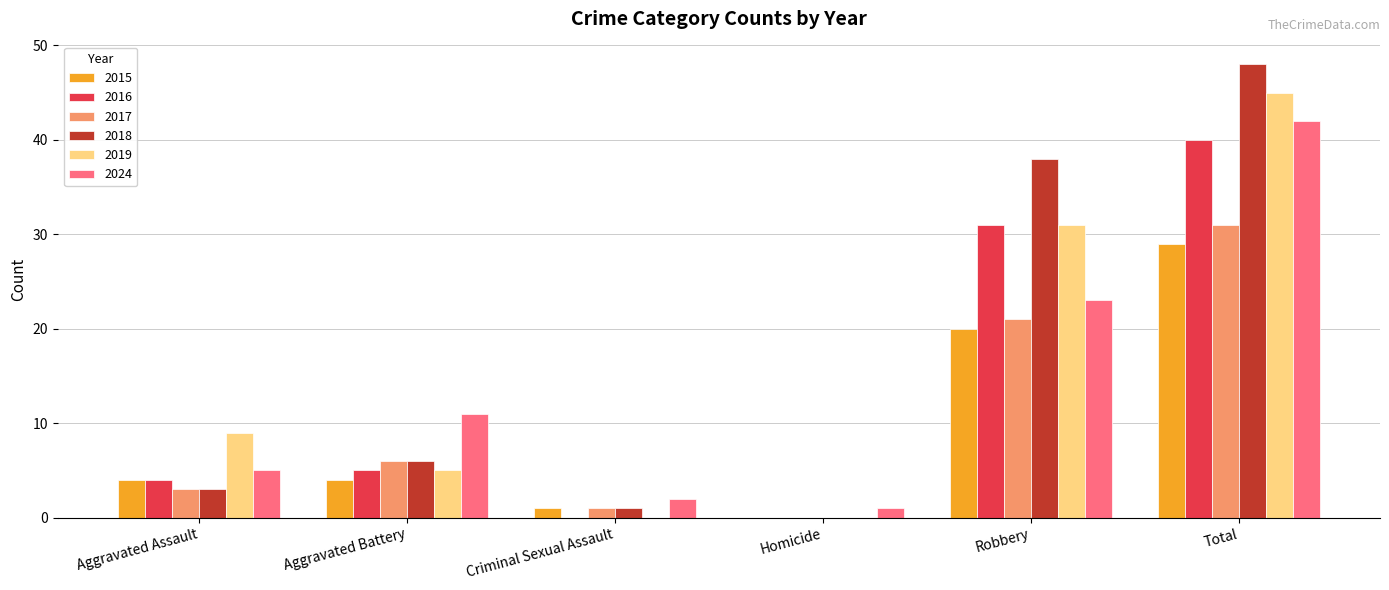

How many groups of bars are there?

6